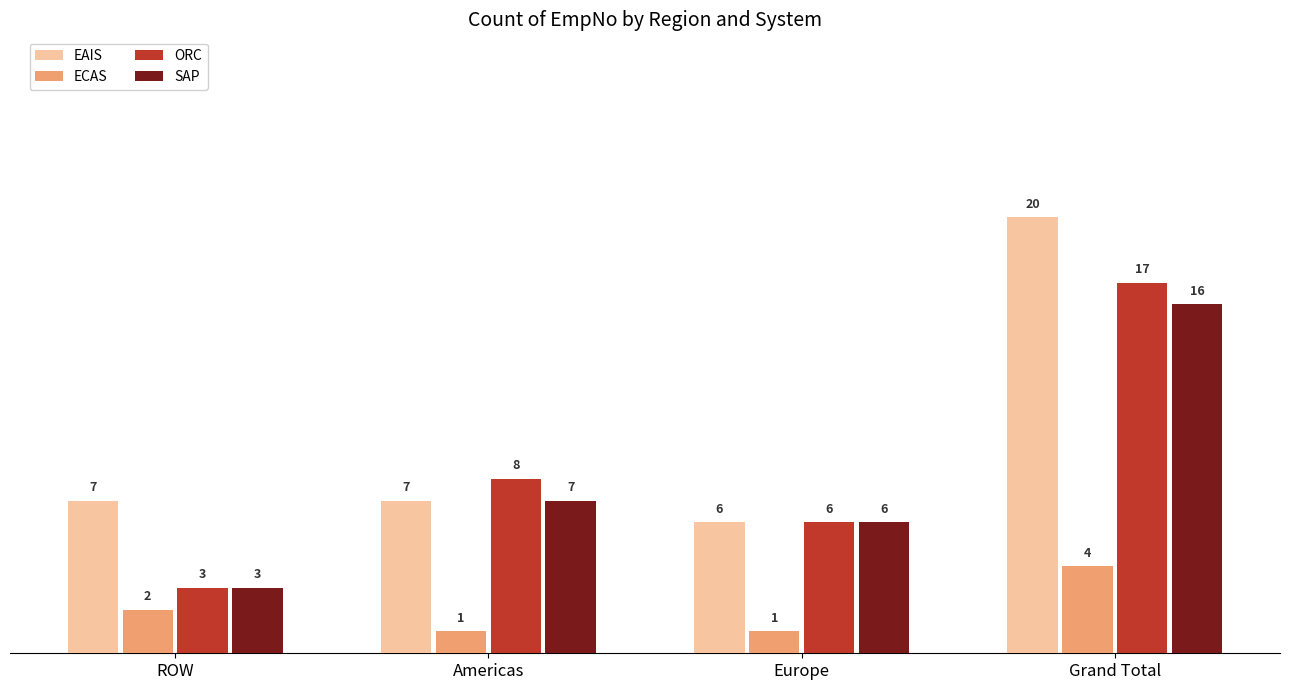

Reading left to right, what are all the values shown in this chart?

EAIS: ROW=7	Americas=7	Europe=6	Grand Total=20
ECAS: ROW=2	Americas=1	Europe=1	Grand Total=4
ORC: ROW=3	Americas=8	Europe=6	Grand Total=17
SAP: ROW=3	Americas=7	Europe=6	Grand Total=16